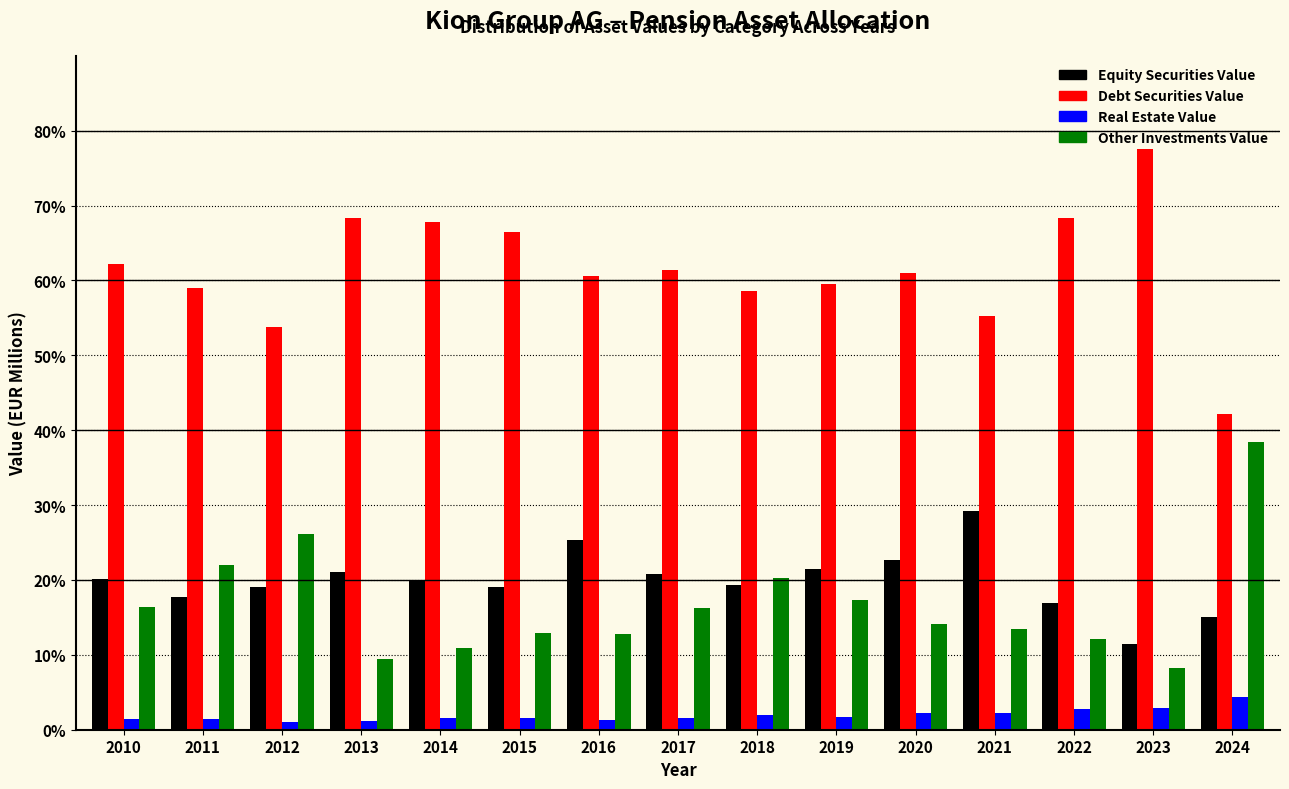

At how many categories does at least one series exceed 49?

14